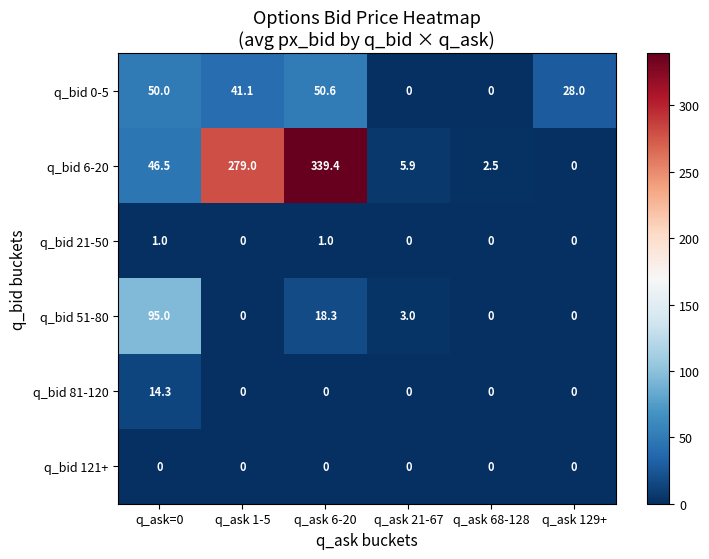

Which category has the highest value in the q_bid 6-20 series?

q_ask 6-20